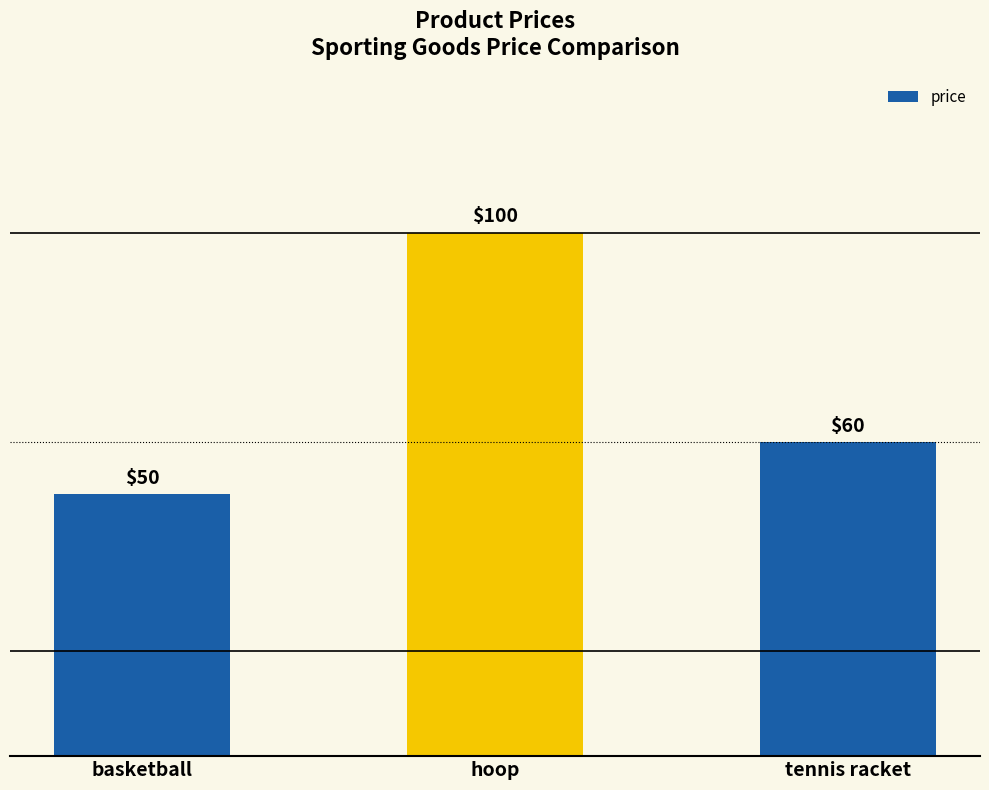

What is the greatest value displayed?

100